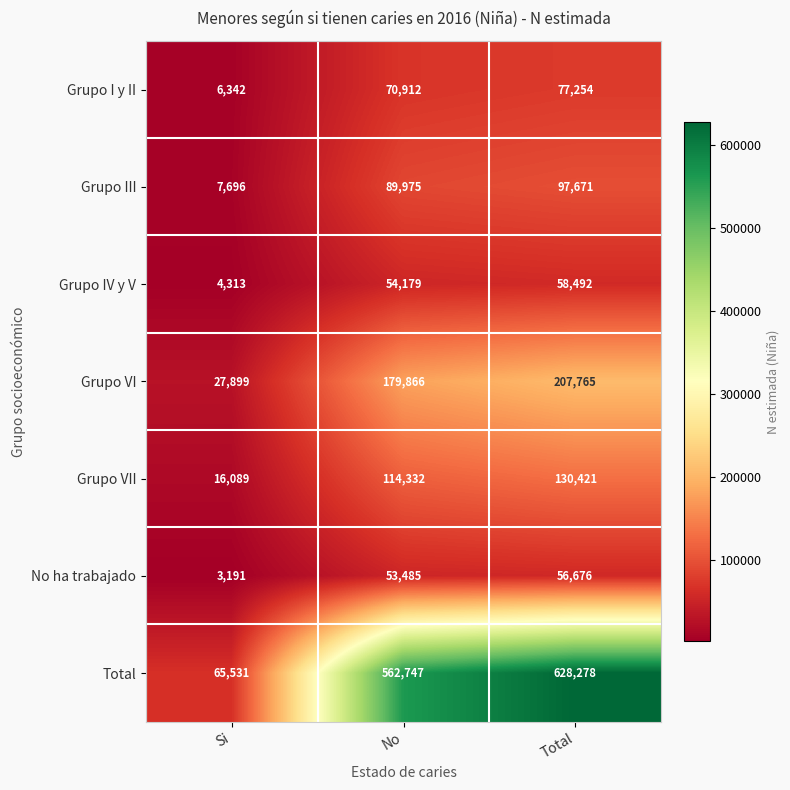

At how many categories does at least one series exceed 595935?

1